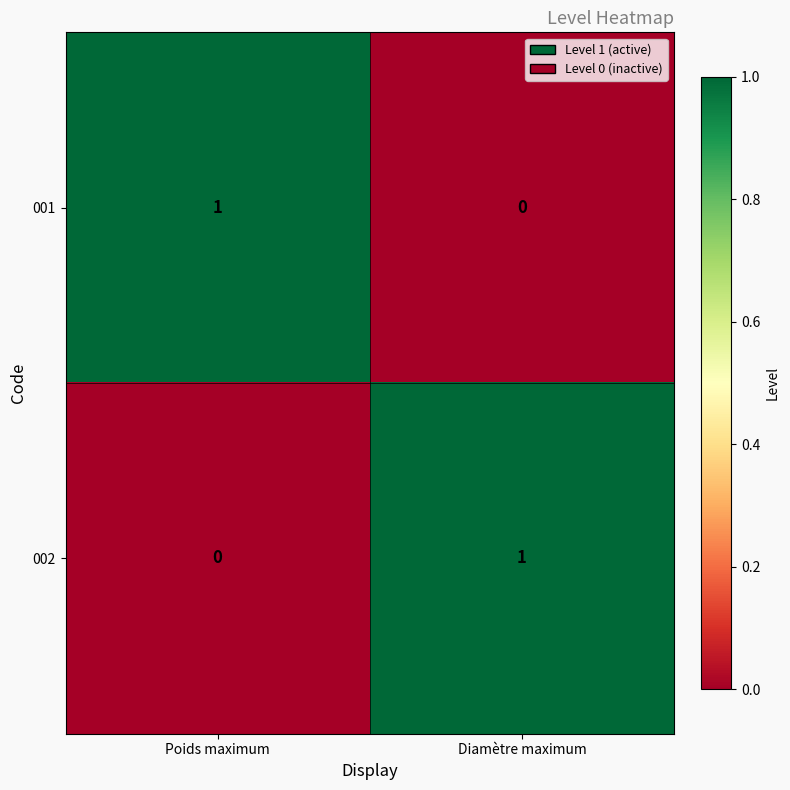

How many data points in 002 are less than 1?

1